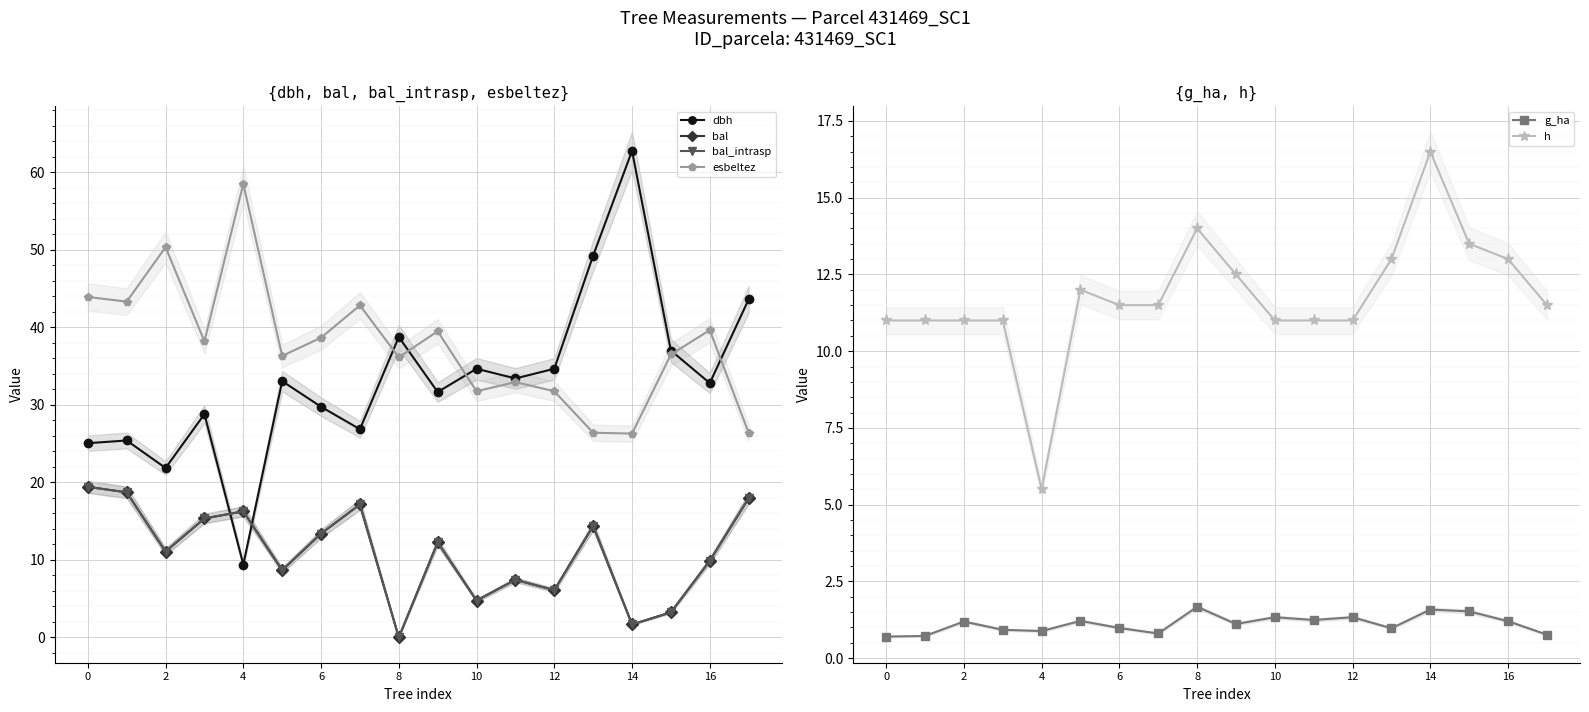

At how many categories does at least one series exceed 21?

18